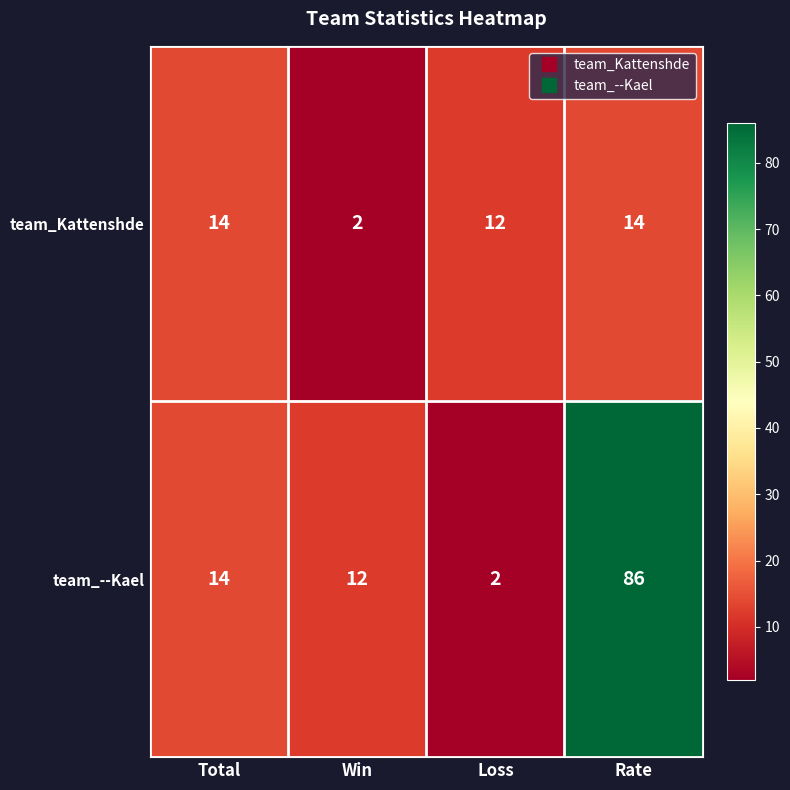

Which series changed the most between Total and Loss?

team_--Kael